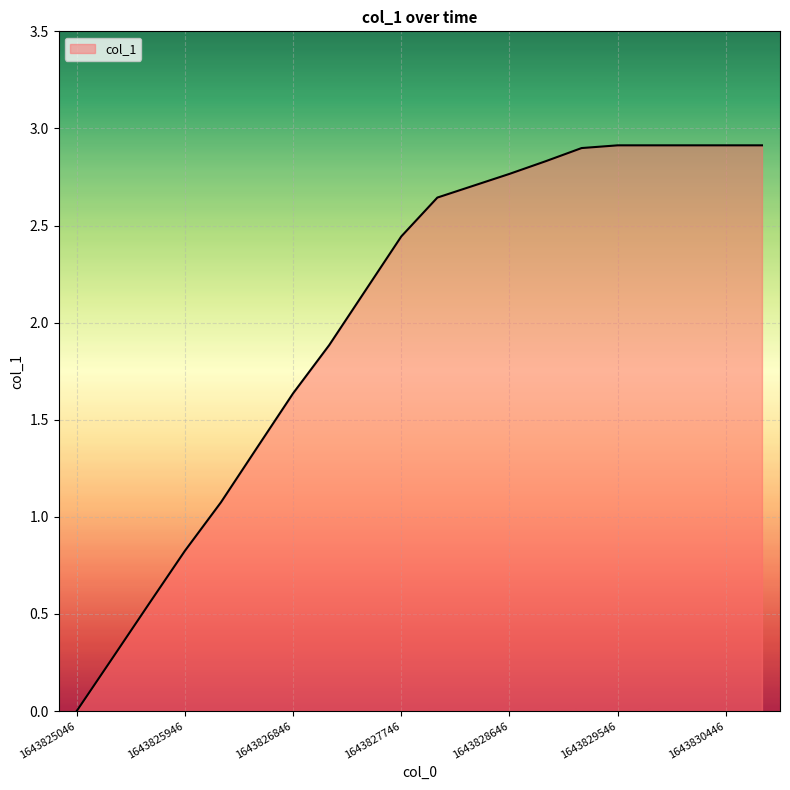

What is the greatest value displayed?

2.9